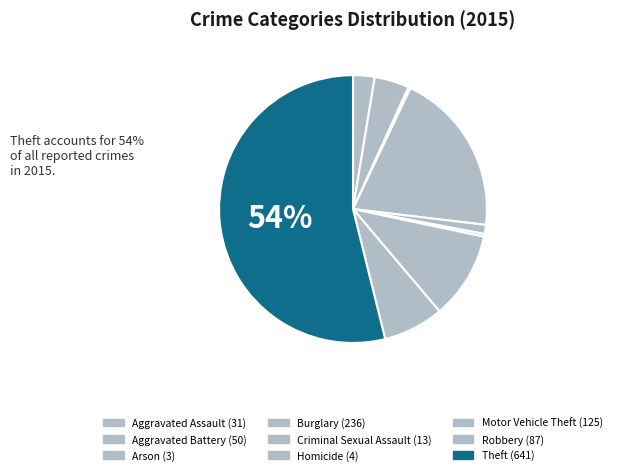

Rank the categories by value from lowest to highest.

Arson, Homicide, Criminal Sexual Assault, Aggravated Assault, Aggravated Battery, Robbery, Motor Vehicle Theft, Burglary, Theft